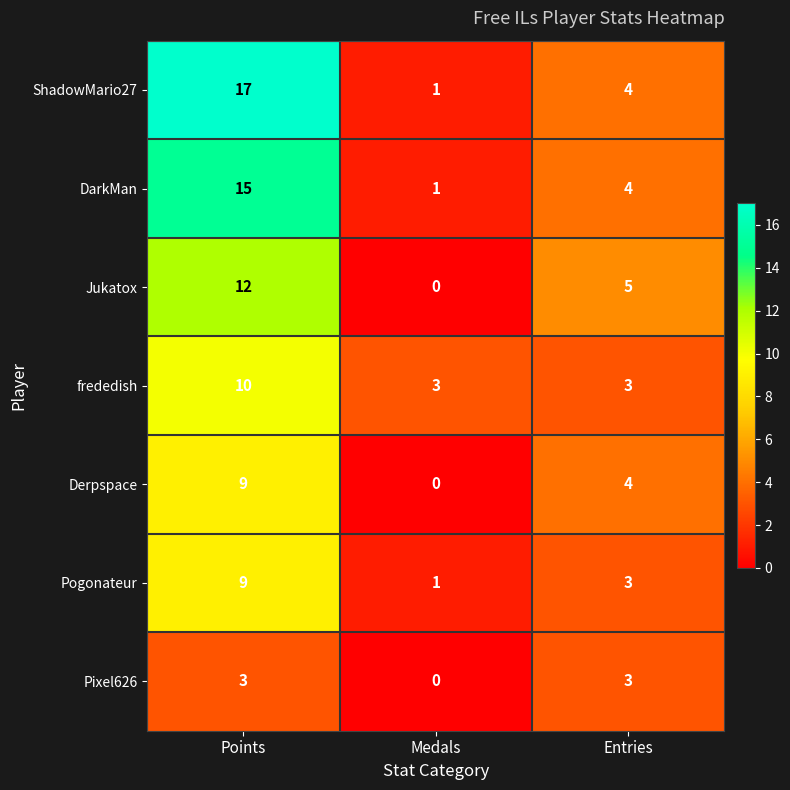

Which series has the largest total across all categories?

ShadowMario27